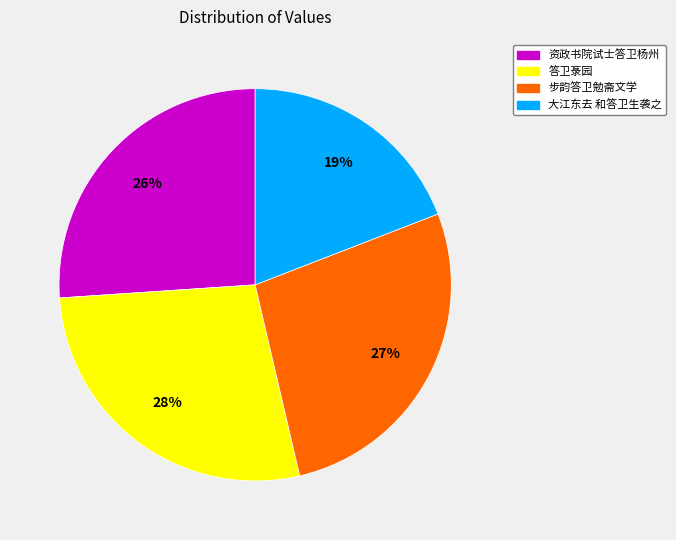

To the nearest percent, what percentage of the pie is 大江东去 和答卫生袭之?

19%